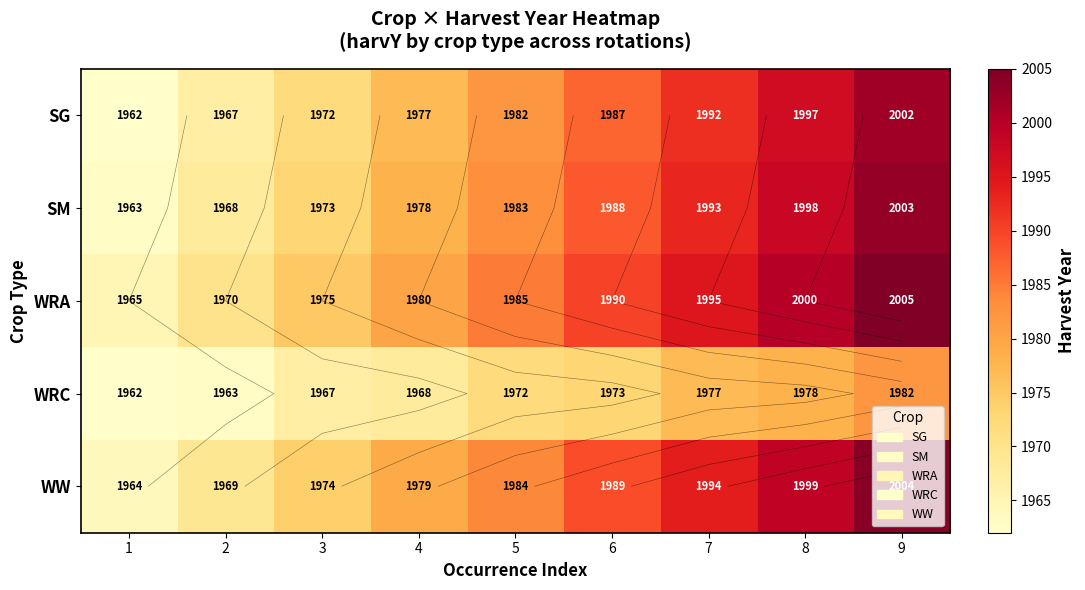

What is the sum of all WW values?

17856